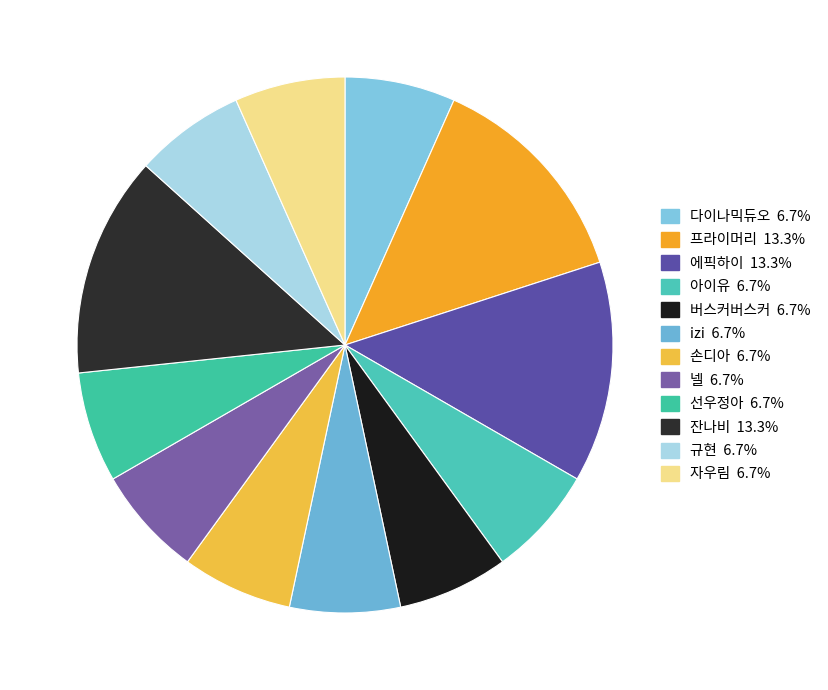

How much of the chart is everything except 자우림?

93.3%